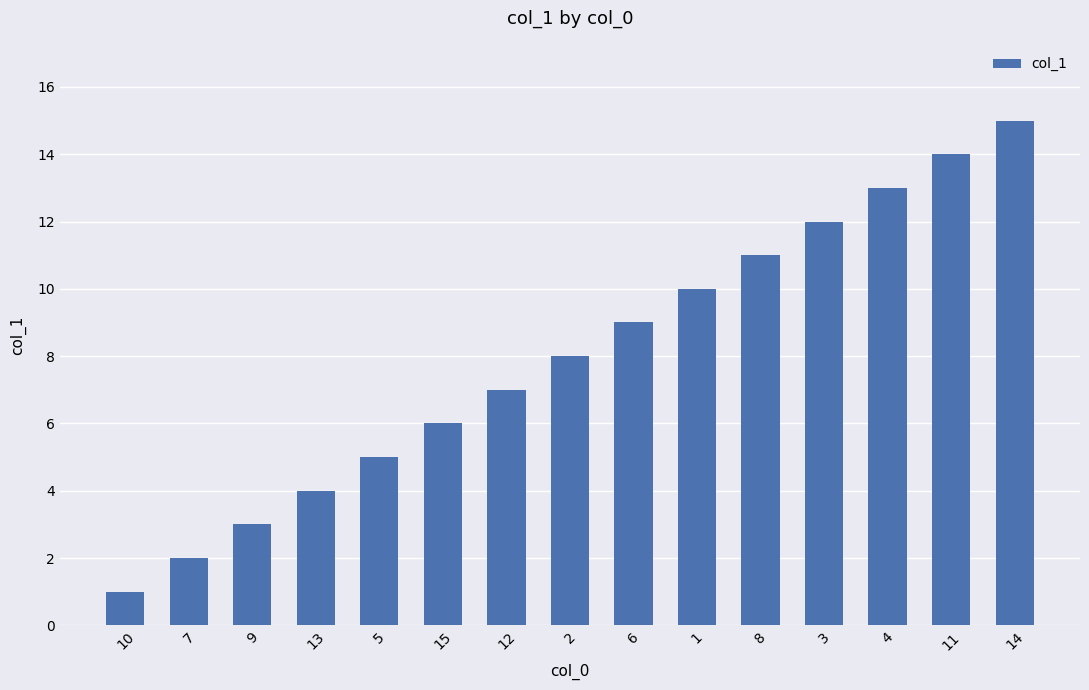

Which has a higher value, 14 or 6?

14